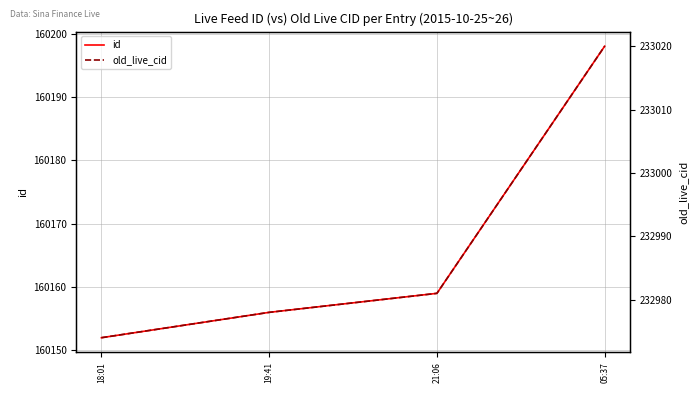

What is the average value of the old_live_cid series?

232988